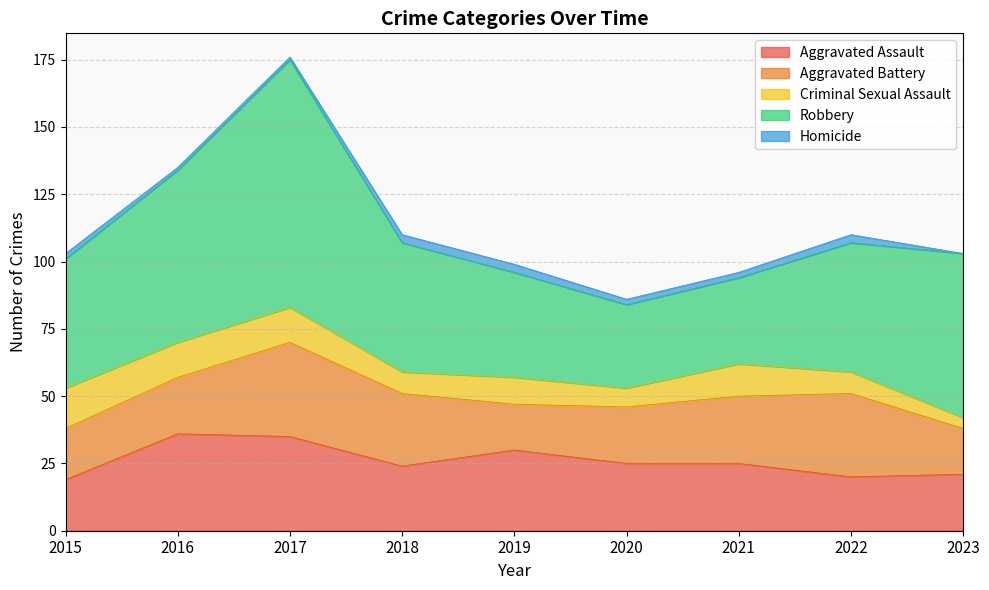

Read the Robbery value at 2017.

92